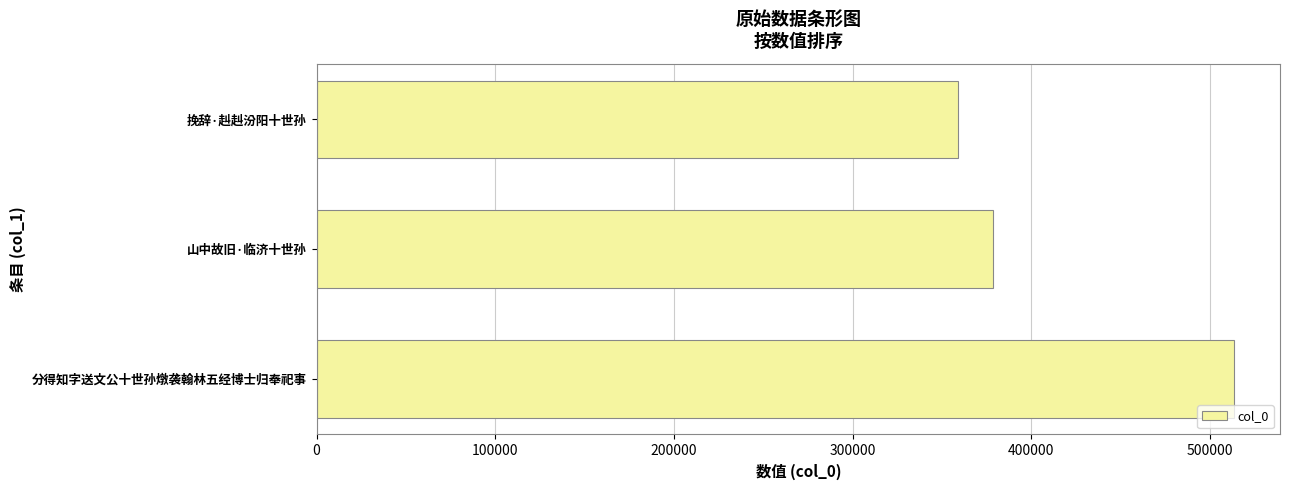

True or false: the data shows 378668 at 山中故旧·临济十世孙.

True